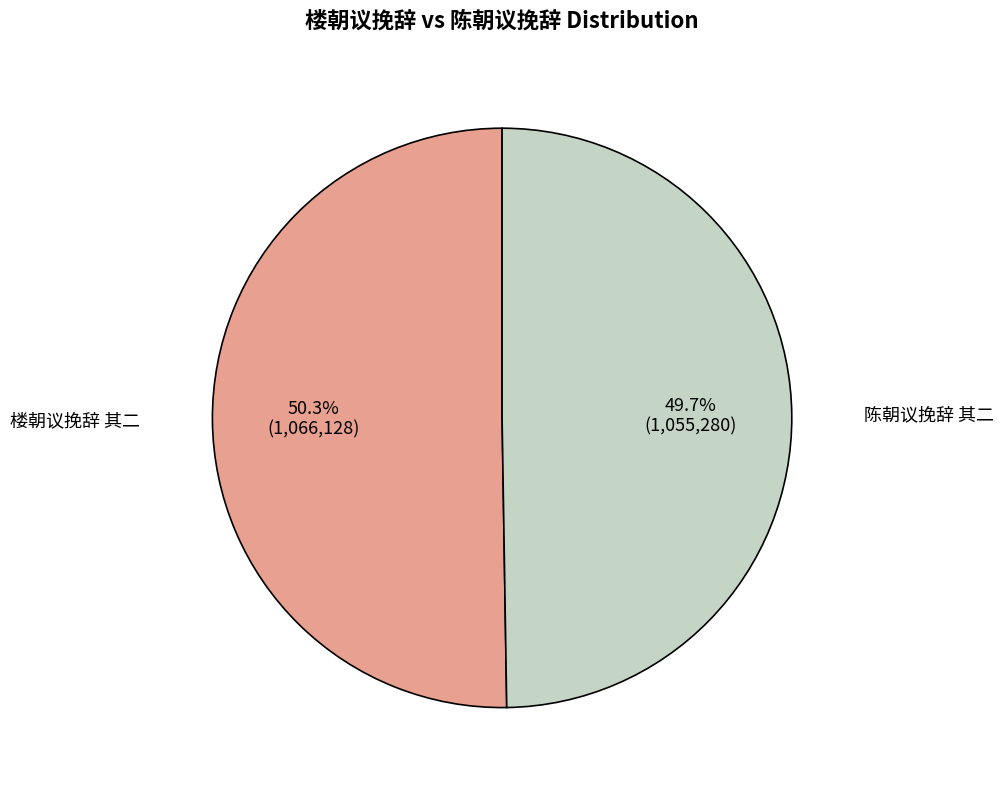

What is the smallest slice in the pie chart?

陈朝议挽辞 其二